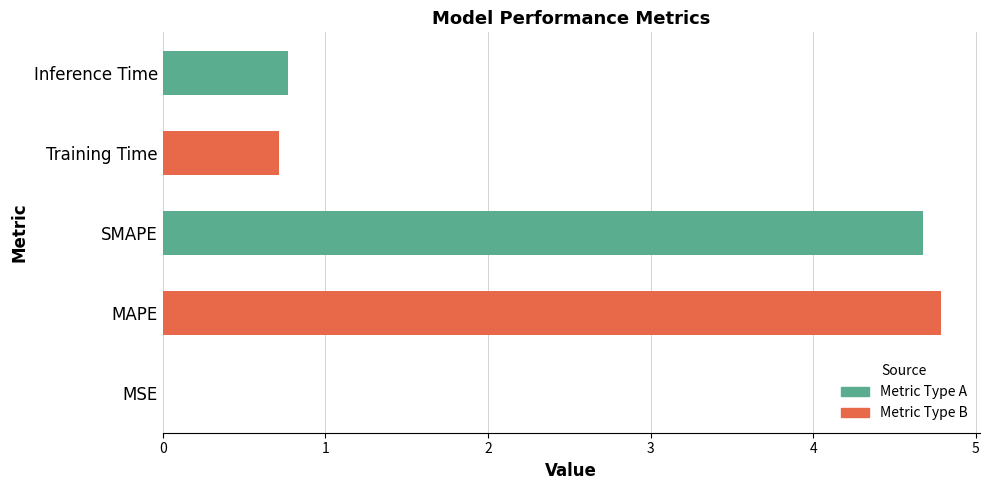

Between Training Time and MSE, which is larger?

Training Time